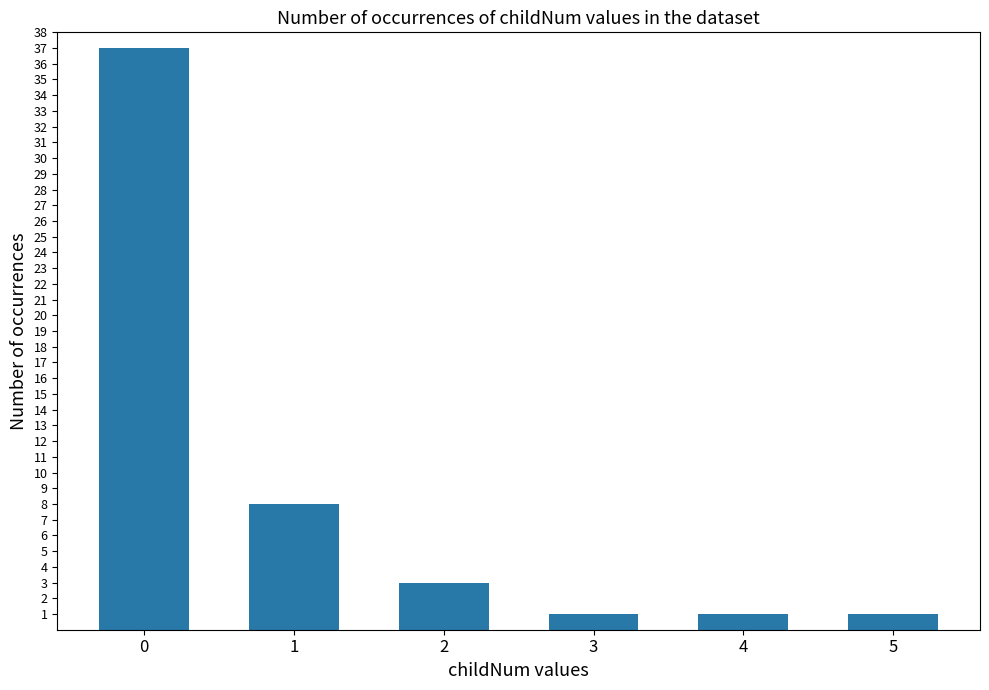

Is it true that the value at 3 is 1?

True